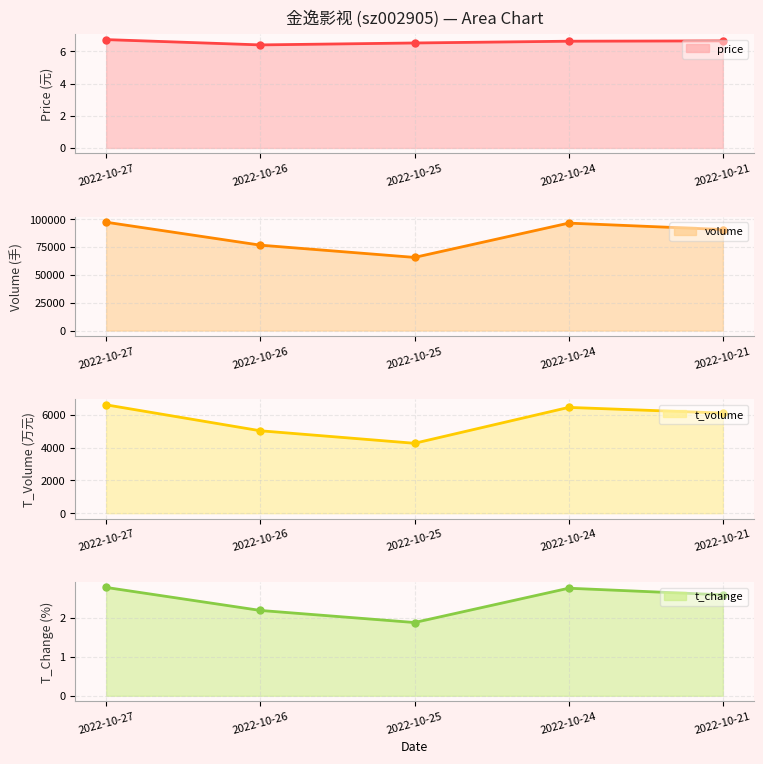

At which category does the chart reach its peak across all series?

2022-10-27